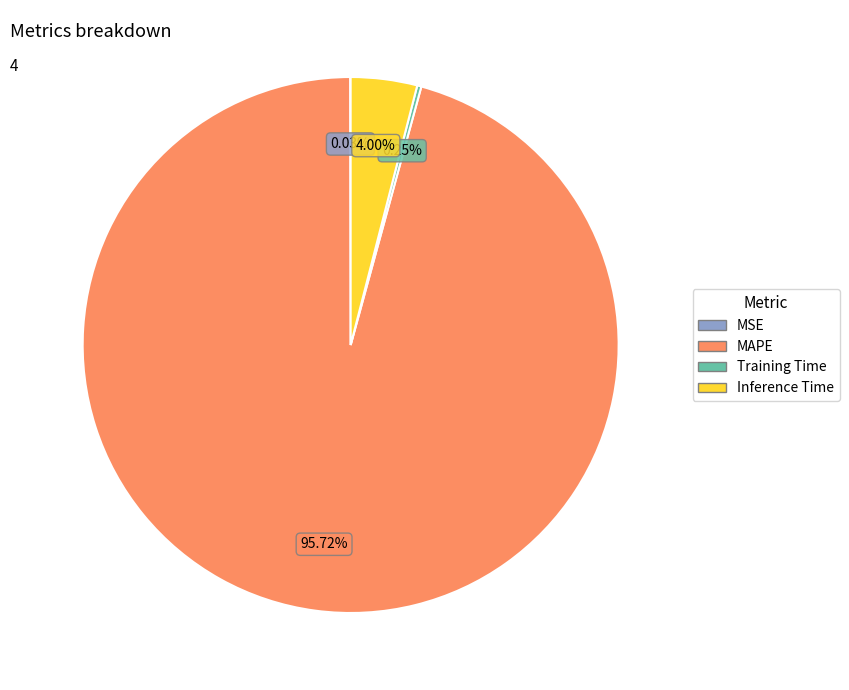

What is the ratio of the value at MAPE to the value at Inference Time?

23.9